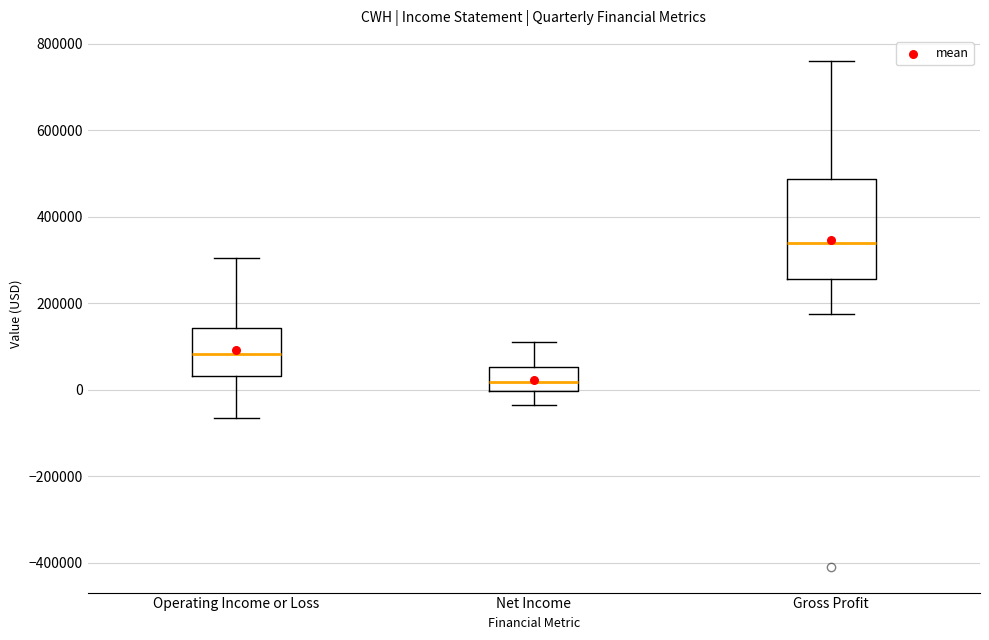

Which box's median line is the highest?

Gross Profit